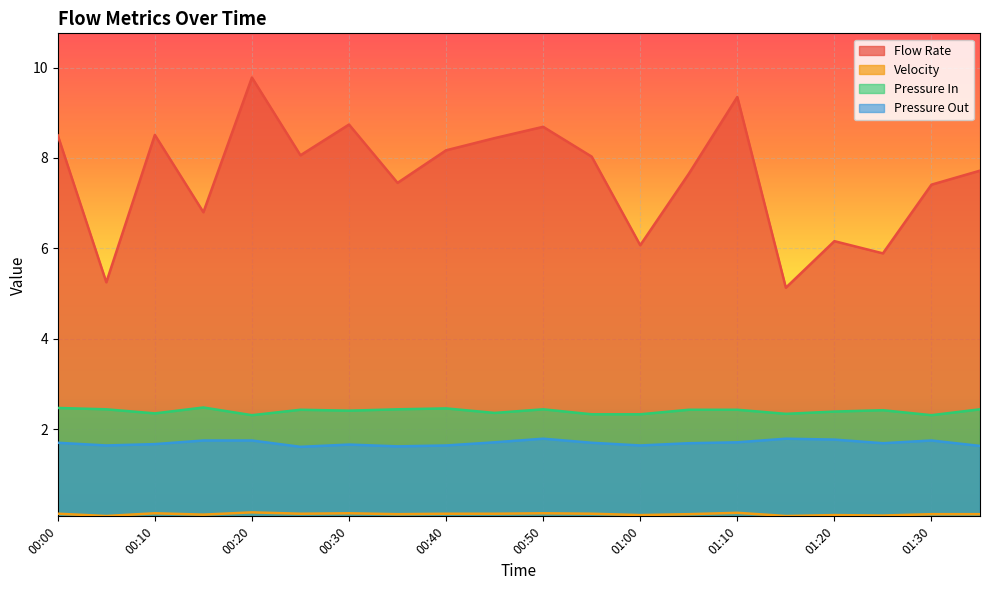

What is the sum of the Pressure Out values at 01:15 and 01:05?

3.5